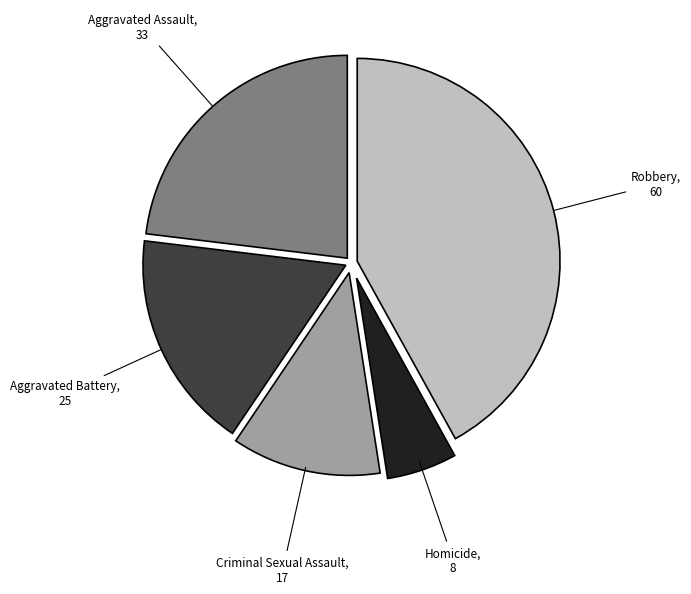

Does Aggravated Assault represent more than half of the total?

No